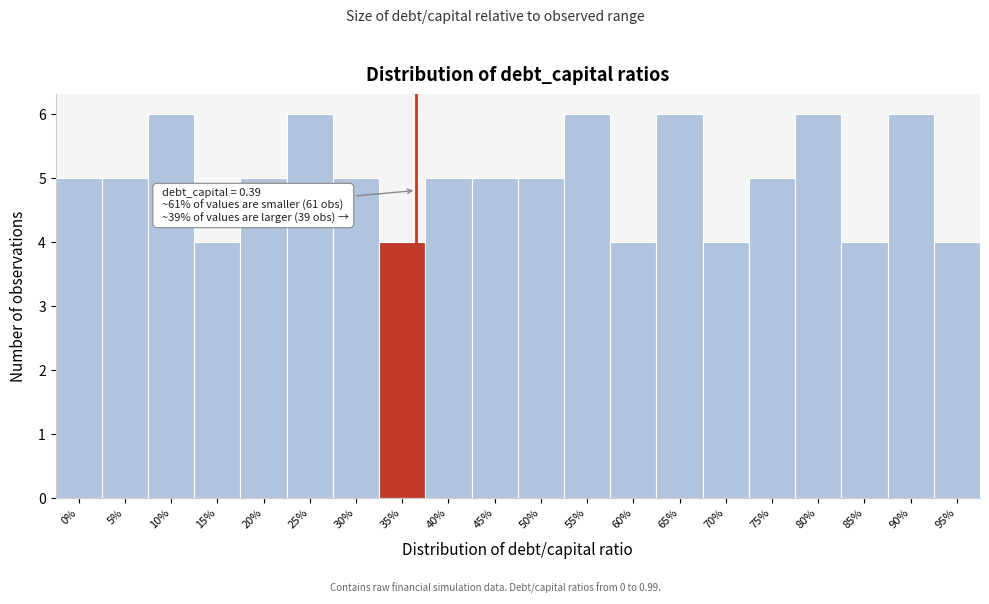

Reading right to left, list all the values displayed in this chart.

95%=4	90%=6	85%=4	80%=6	75%=5	70%=4	65%=6	60%=4	55%=6	50%=5	45%=5	40%=5	35%=4	30%=5	25%=6	20%=5	15%=4	10%=6	5%=5	0%=5